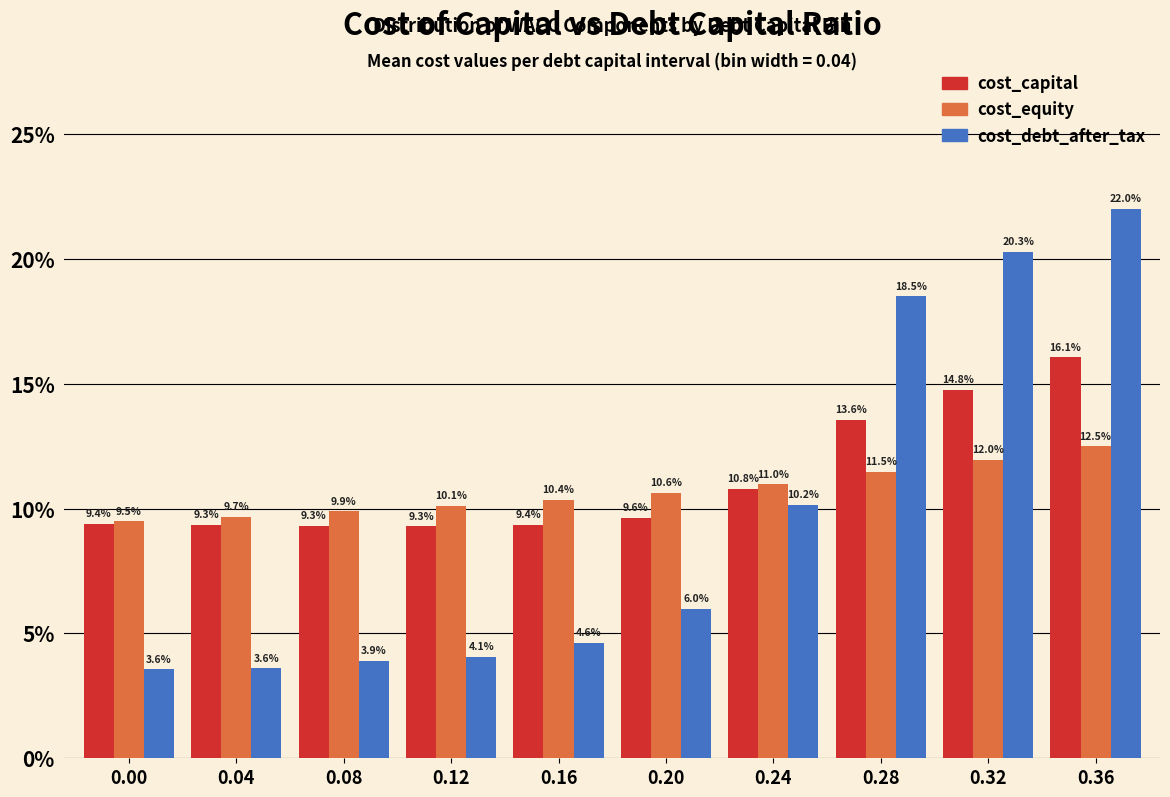

Reading left to right, transcribe all the data shown in this chart.

cost_capital: 9.4	9.3	9.3	9.3	9.4	9.6	10.8	13.6	14.8	16.1
cost_equity: 9.5	9.7	9.9	10.1	10.4	10.6	11.0	11.5	12.0	12.5
cost_debt_after_tax: 3.6	3.6	3.9	4.1	4.6	6.0	10.2	18.5	20.3	22.0